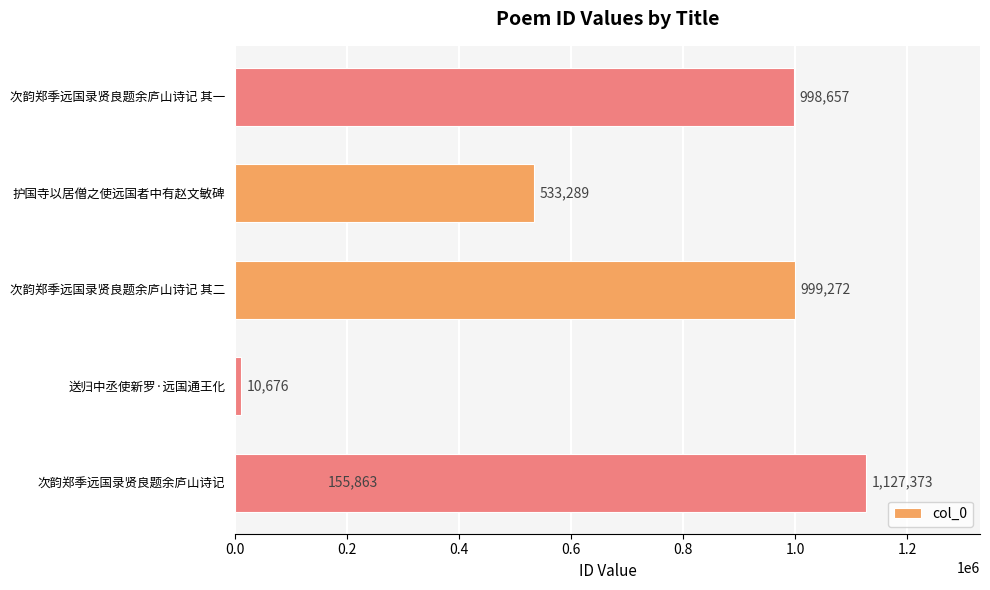

How many values are below 998657?

3